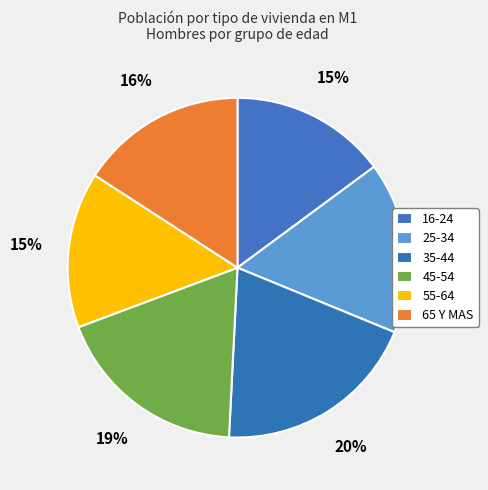

To the nearest percent, what is the difference between the largest and smallest slice percentages?

5%